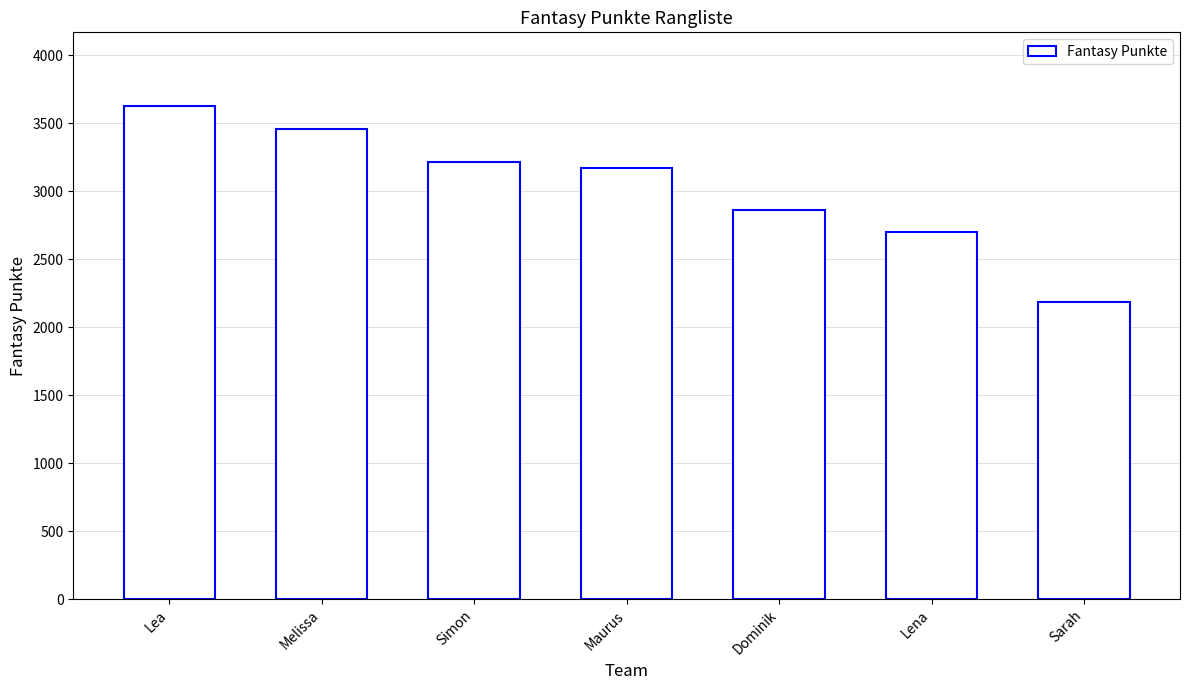

Which label corresponds to the smallest value in the chart?

Sarah